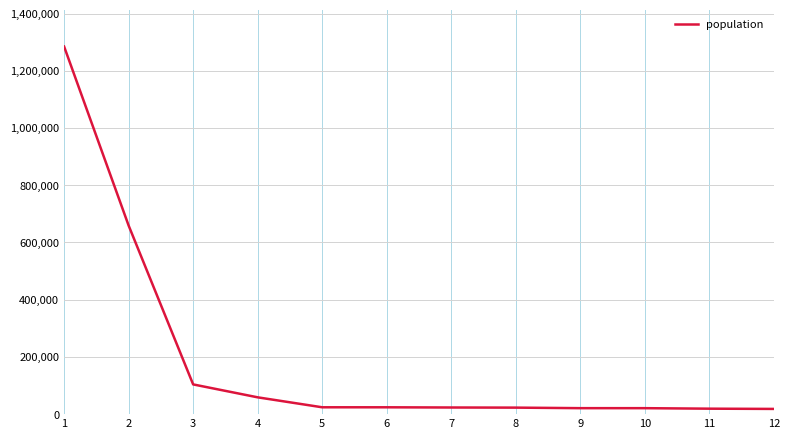

Count the number of categories in the chart.

12